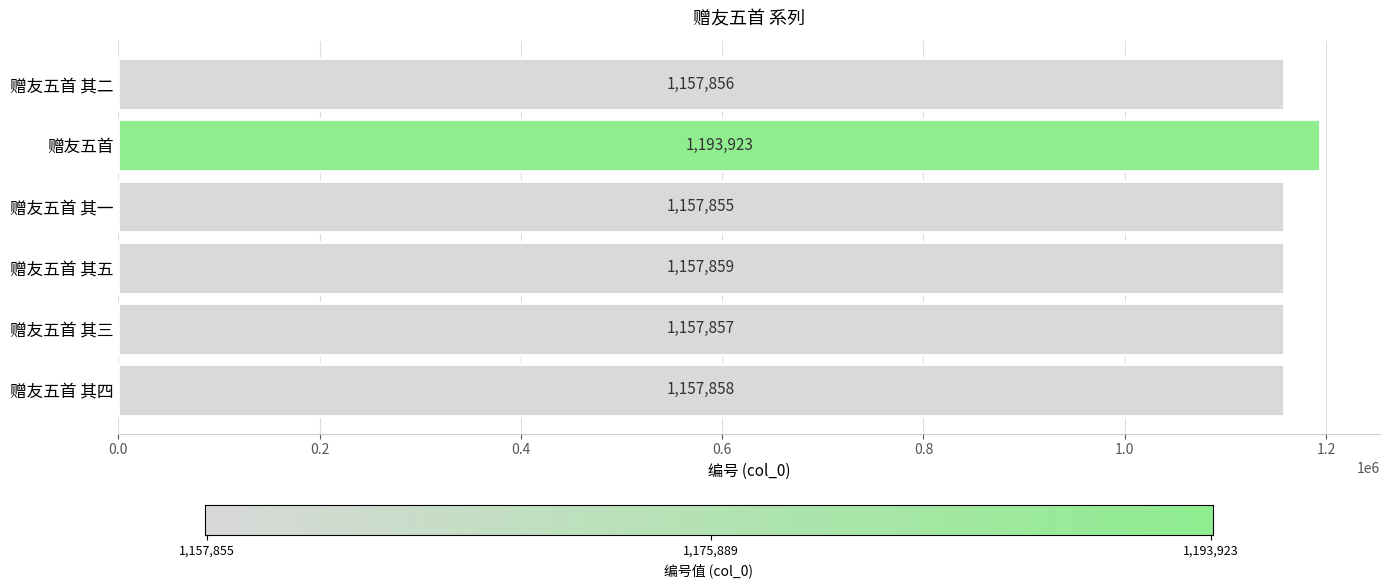

What is the label of the 1st bar from the top?

赠友五首 其二